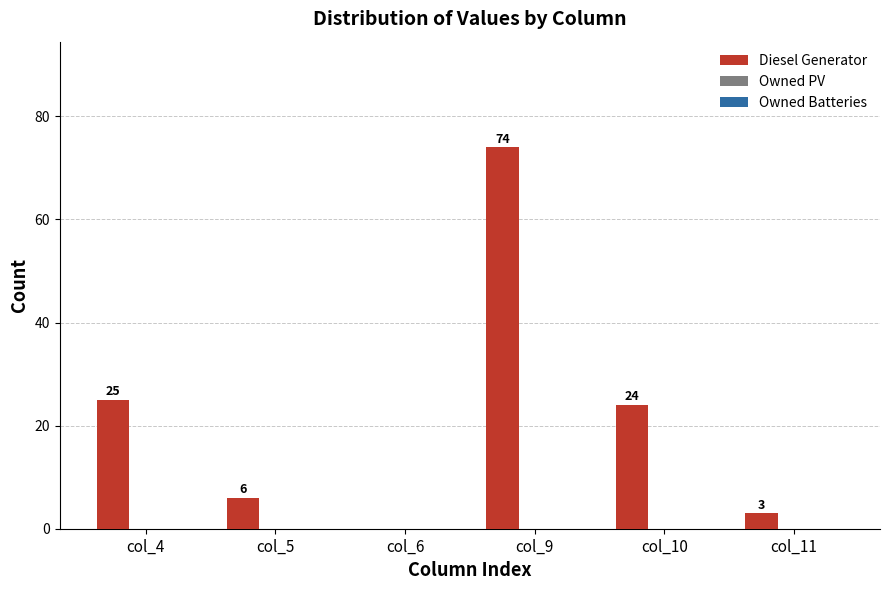

What is the maximum value shown in the chart?

74